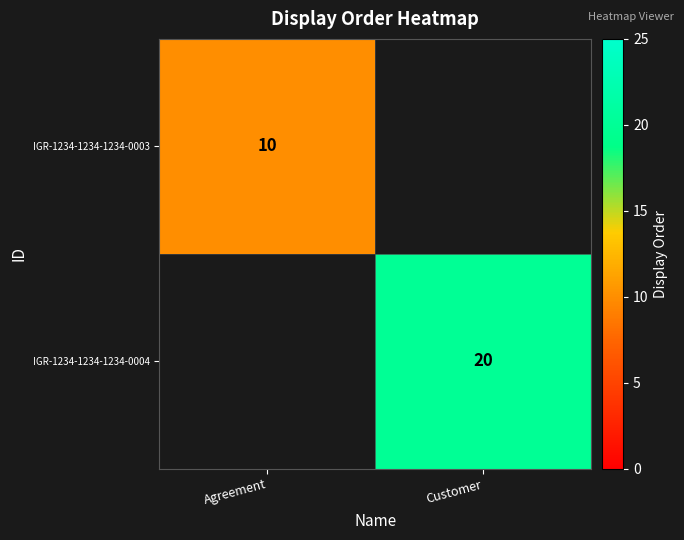

Is it true that IGR-1234-1234-1234-0004 equals 20 at Customer?

True